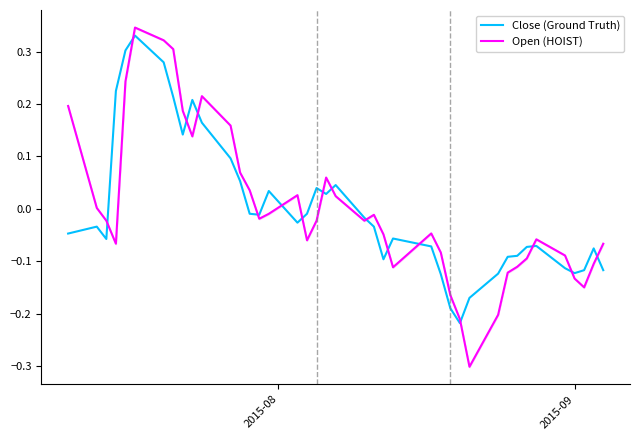

How many distinct data groups are displayed?

2